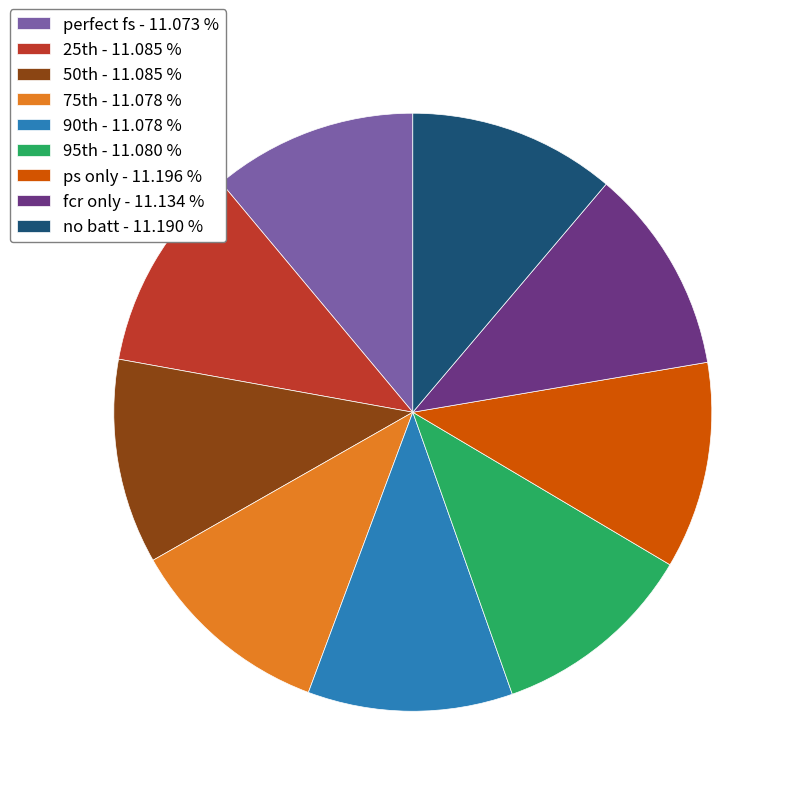

Is there a majority slice in this chart?

No